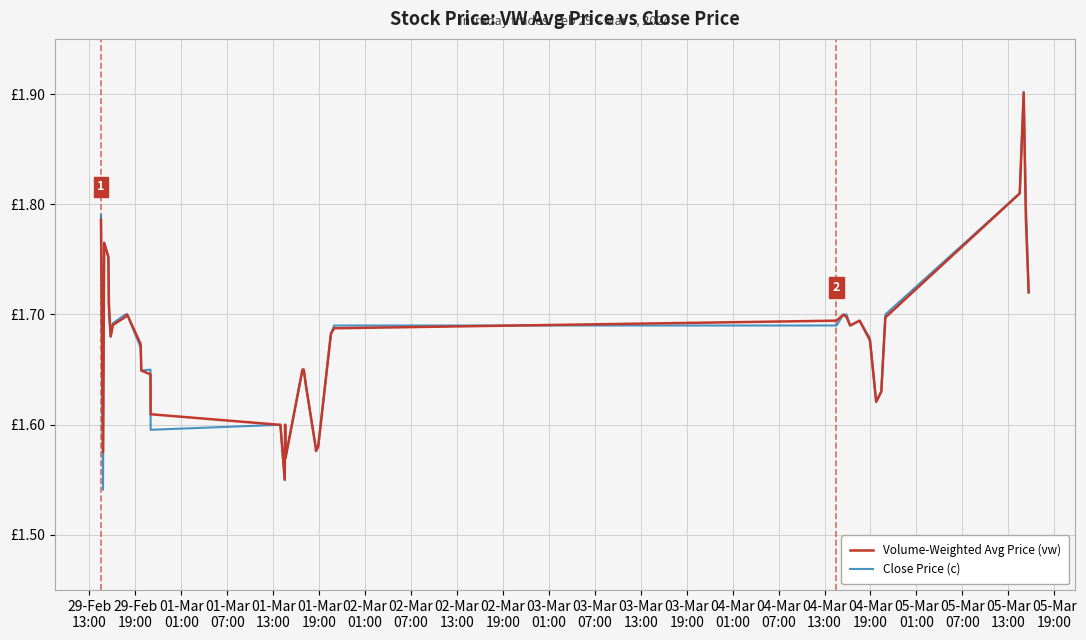

Is this an area chart (filled region under the line)?

No